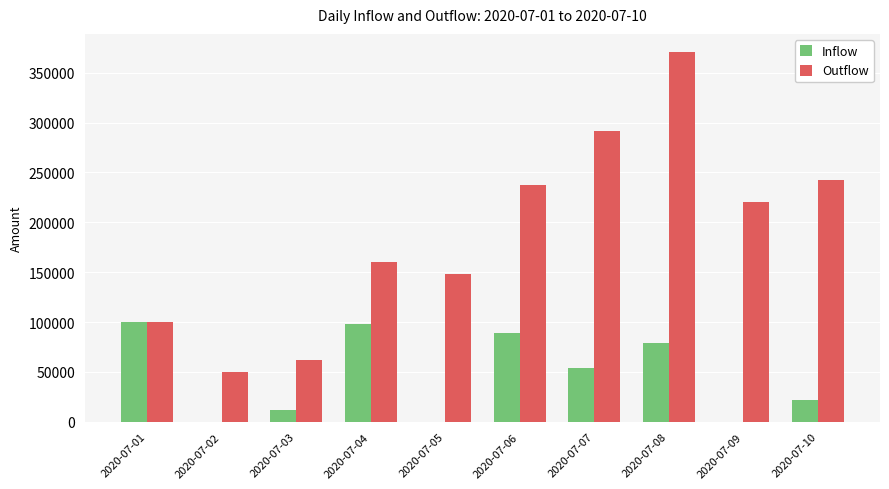

Where is Outflow nearest to the value 210183?

2020-07-09